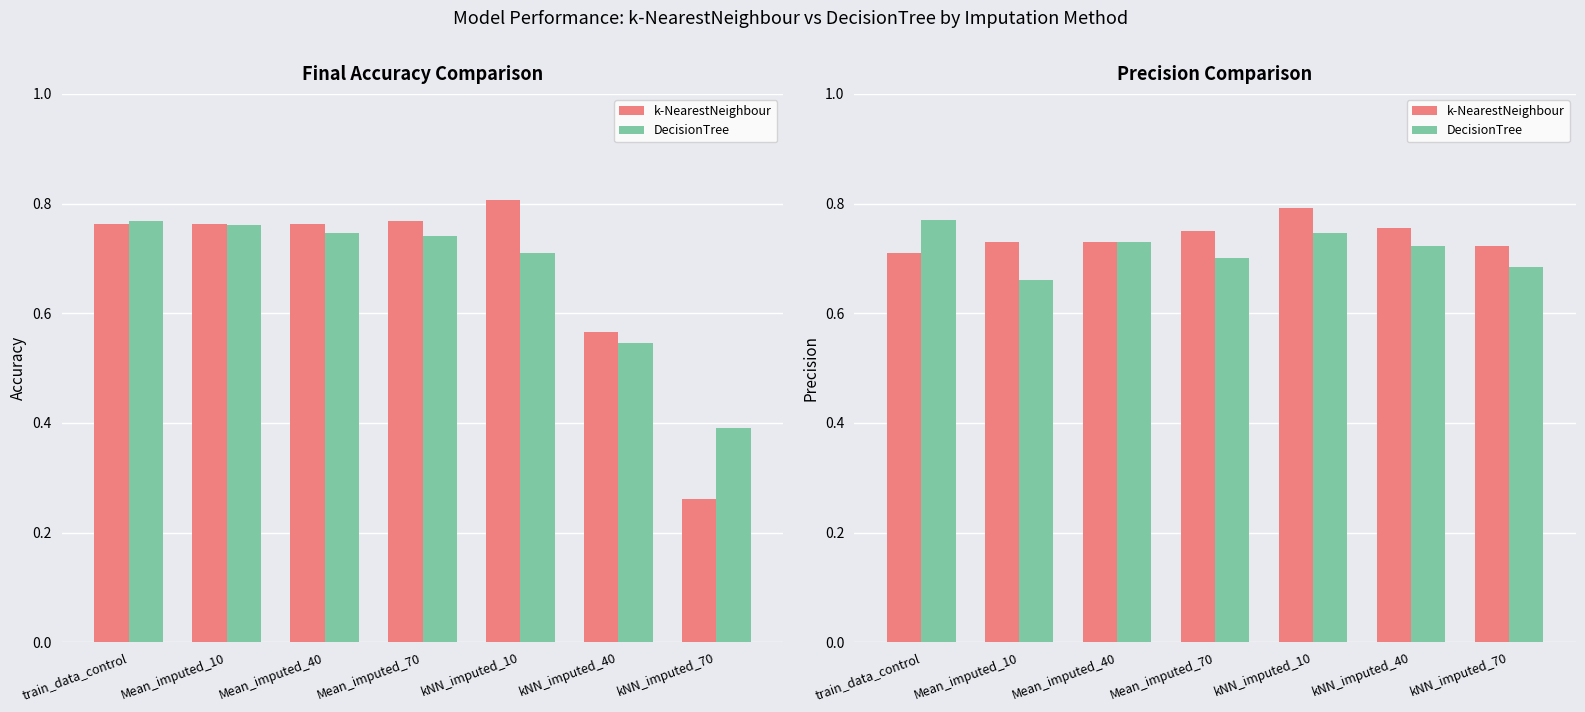

How many distinct data groups are displayed?

2